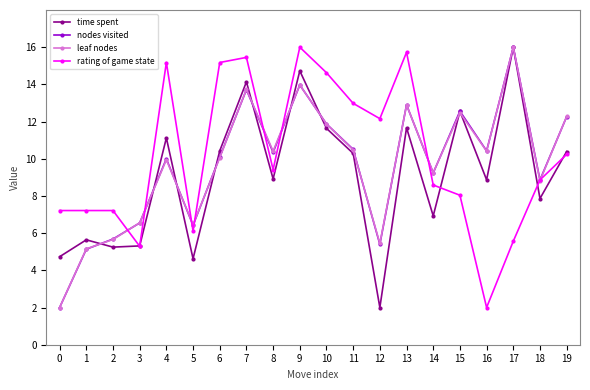

True or false: rating of game state has a value of 7.3 at 9.

False